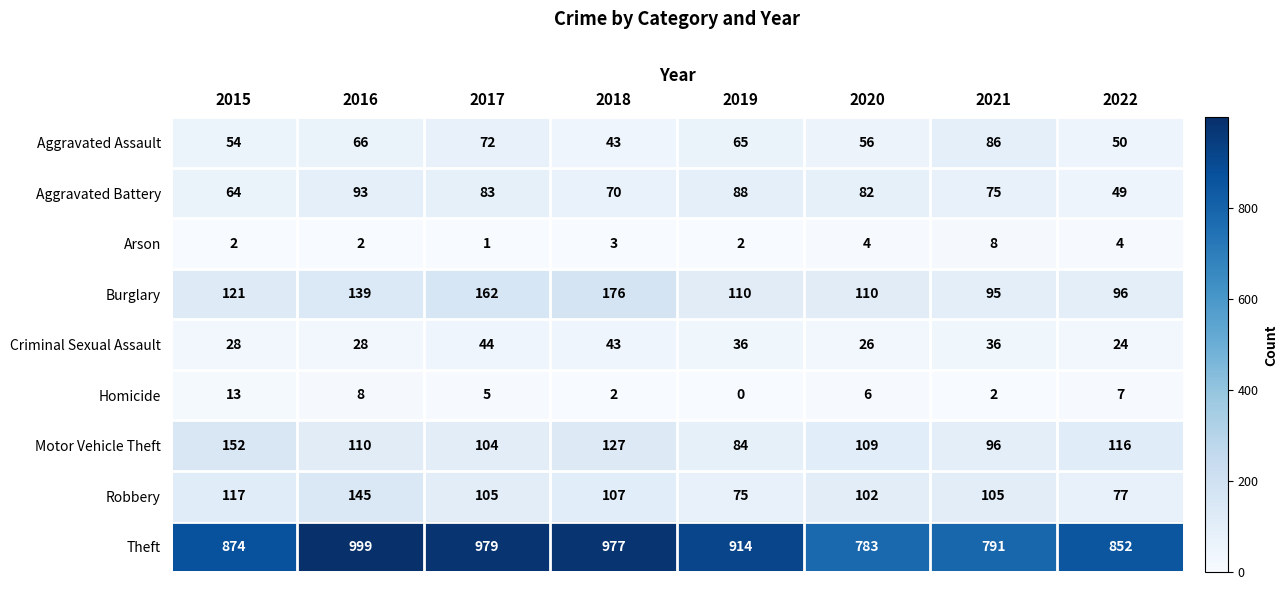

True or false: Motor Vehicle Theft has a value of 104 at 2017.

True